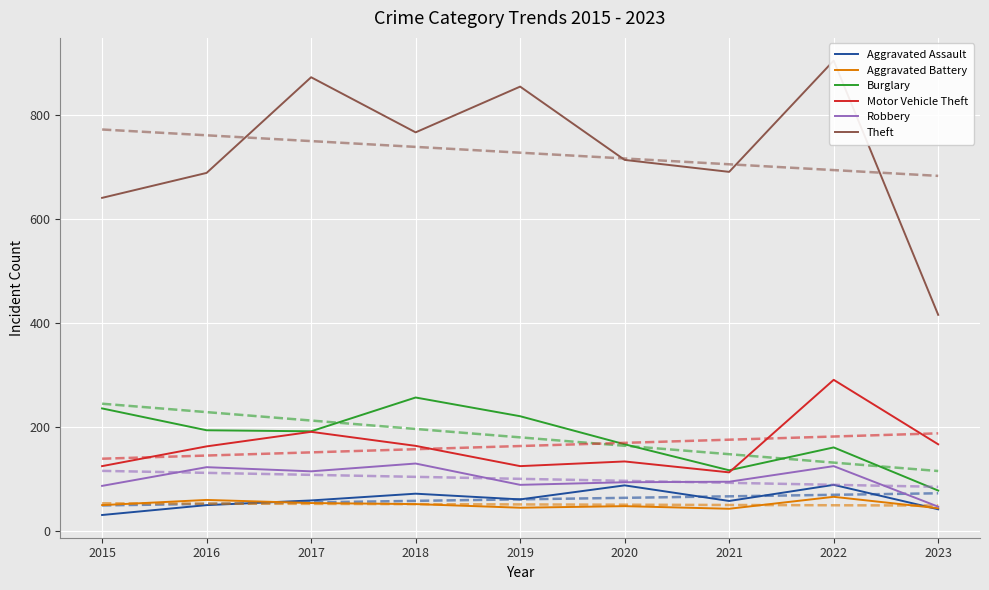

True or false: Burglary and Aggravated Battery intersect in this chart.

False